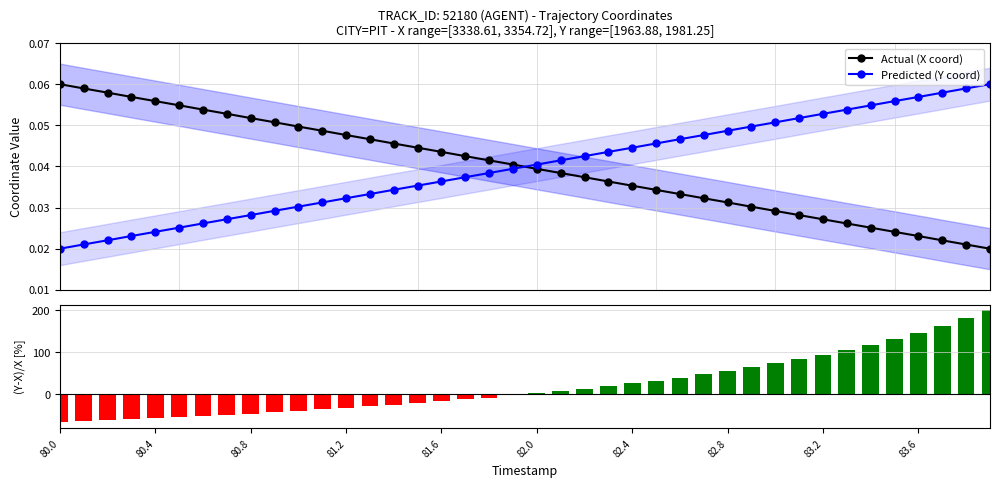

Count the Actual (X coord) values in the range 0 to 1.

40